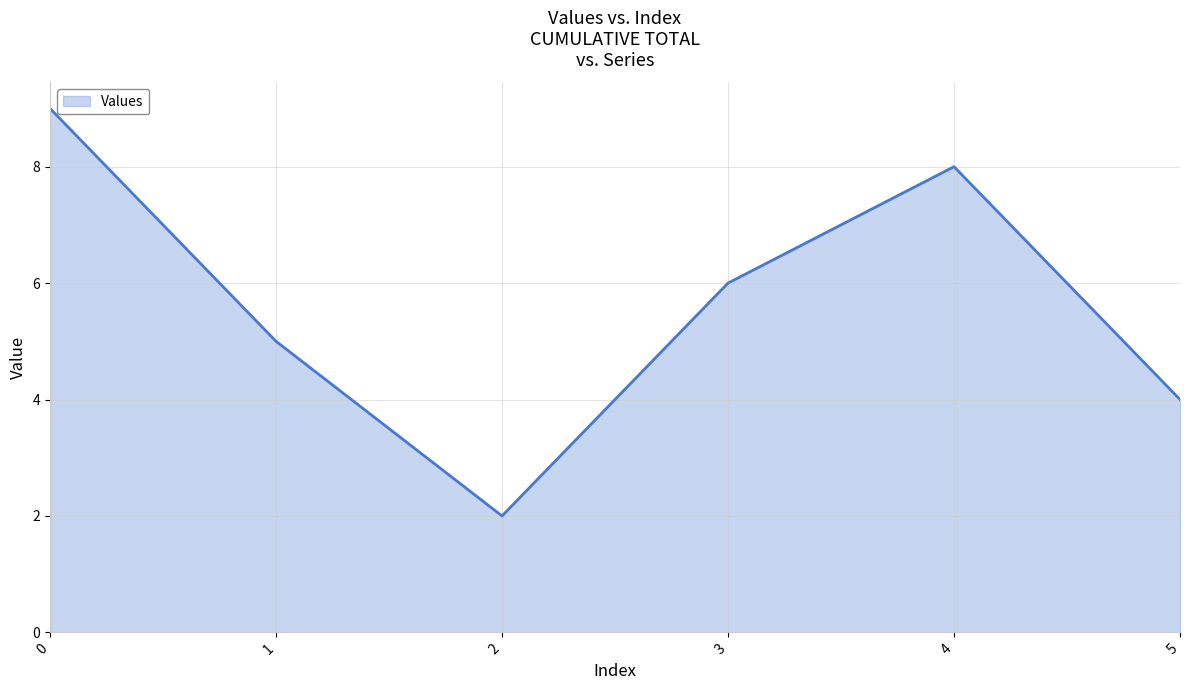

Reading left to right, extract all data points from this chart.

0=9	1=5	2=2	3=6	4=8	5=4